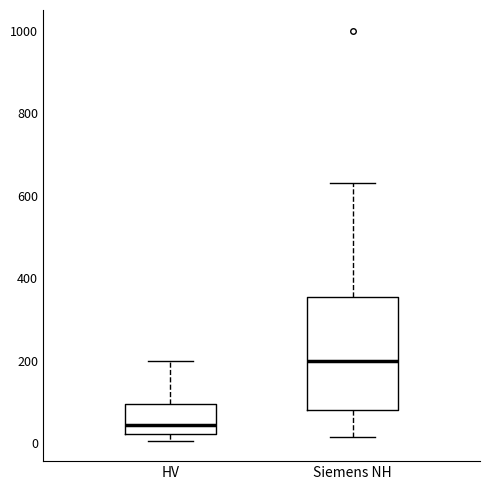

Where does the median line of the box for HV sit on the y-axis? The values are not printed on the chart, so give them approximately, as read against the axis.

40